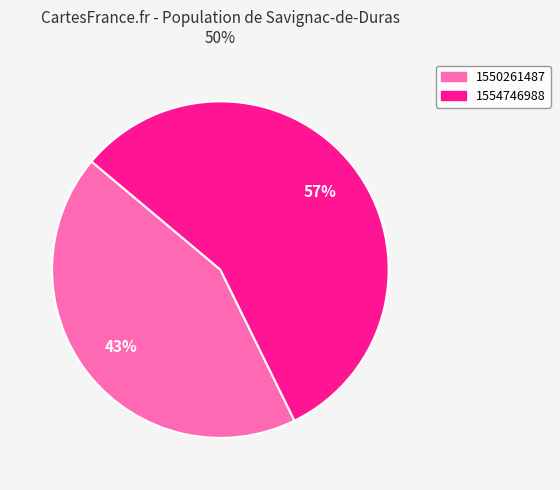

How many segments does this pie chart have?

2